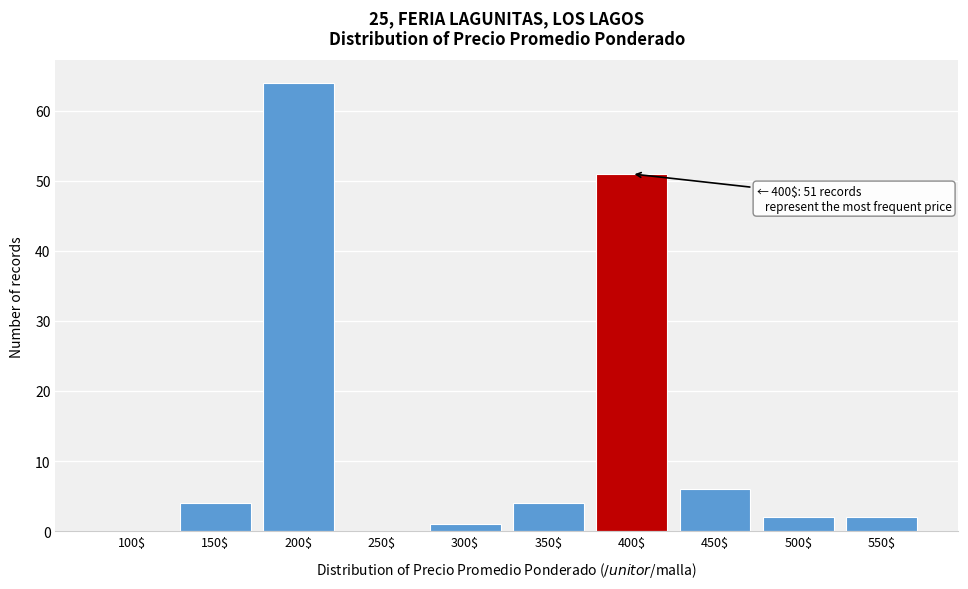

What is the sum of all values?

134